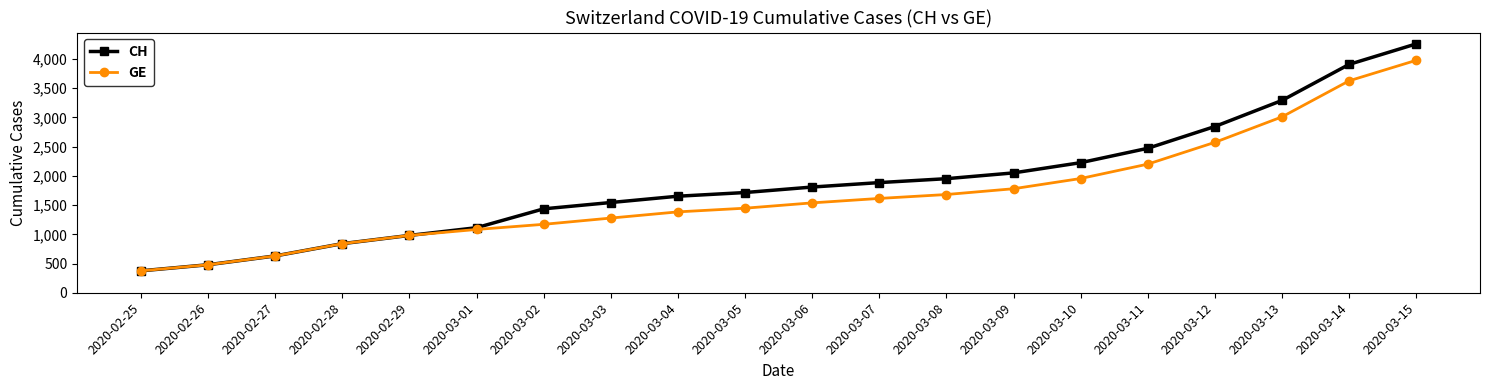

What are all the series names shown in the legend?

CH, GE